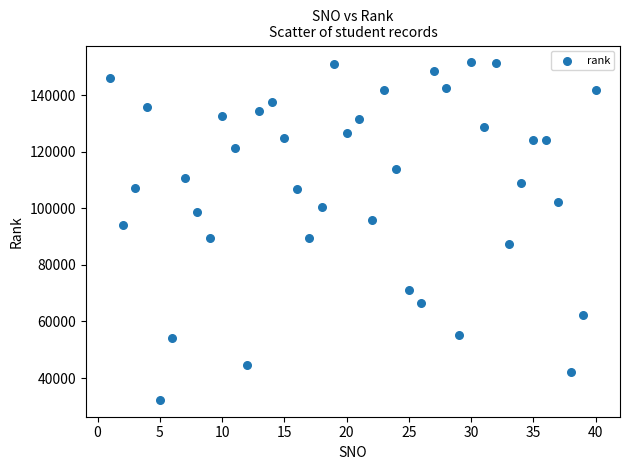

What is the range of Y values (max minus min)?

119272